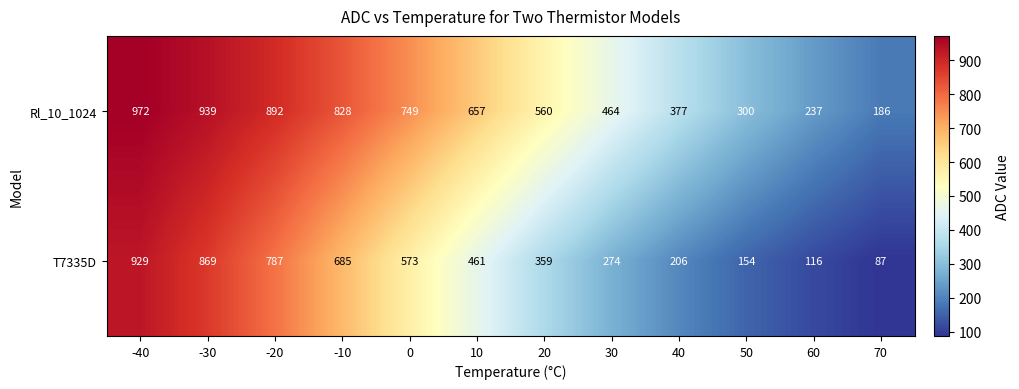

Read the Rl_10_1024 value at -30.

939